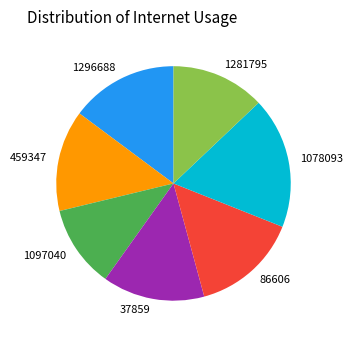

Between 37859 and 1078093, which is larger?

1078093